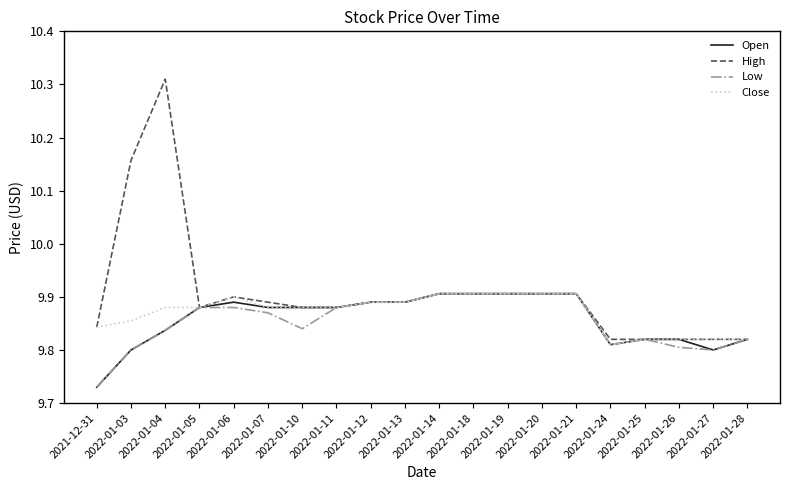

What position from the left is 2022-01-25?

17